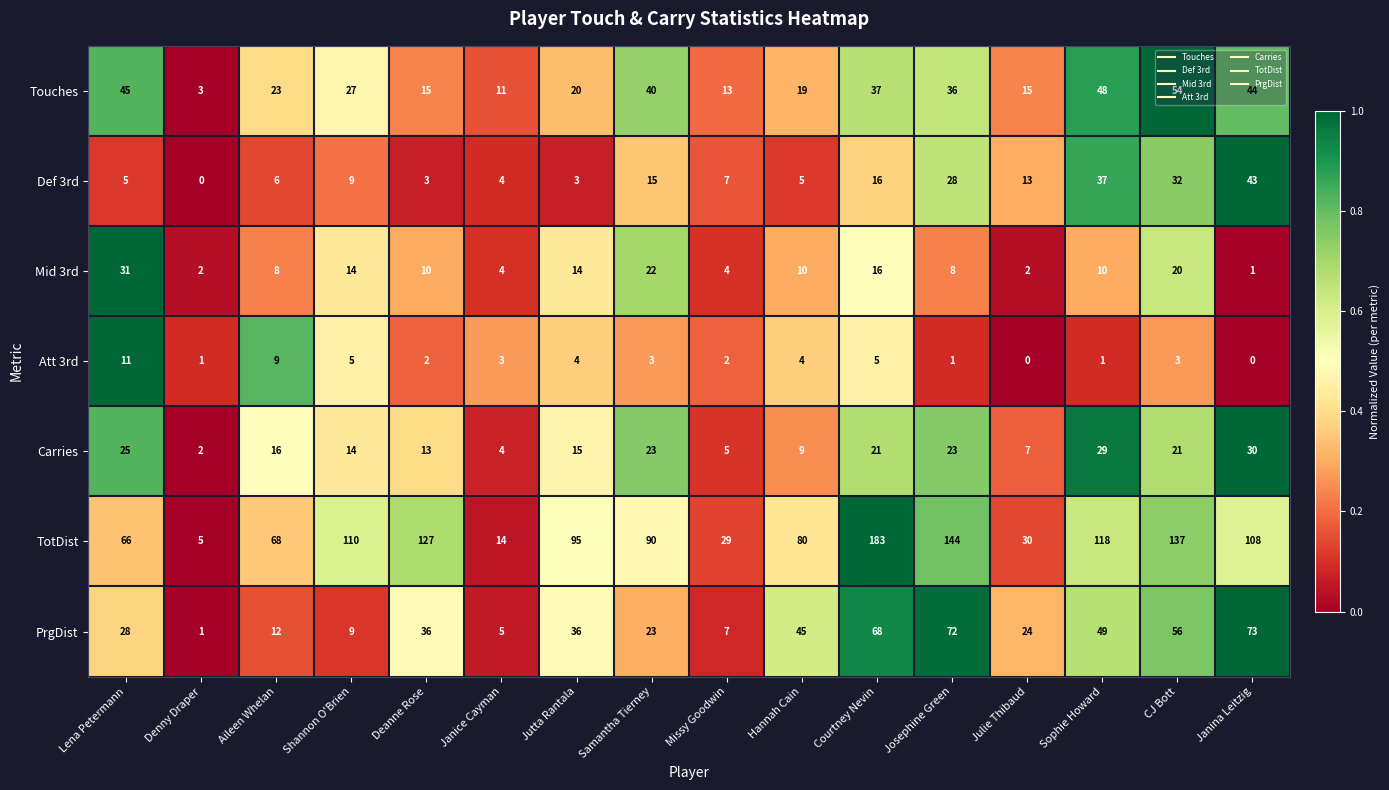

Is it true that Mid 3rd equals 10 at Deanne Rose?

True